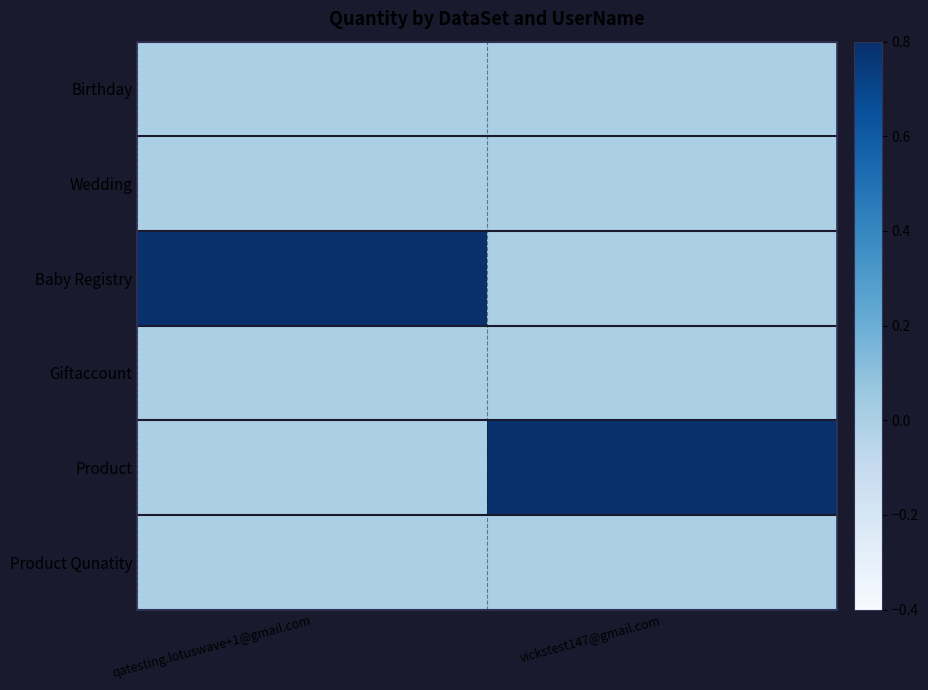

Reading right to left, extract all data points from this chart.

Birthday: vickstest147@gmail.com=0	qatesting.lotuswave+1@gmail.com=0
Wedding: vickstest147@gmail.com=0	qatesting.lotuswave+1@gmail.com=0
Baby Registry: vickstest147@gmail.com=0	qatesting.lotuswave+1@gmail.com=1
Giftaccount: vickstest147@gmail.com=0	qatesting.lotuswave+1@gmail.com=0
Product: vickstest147@gmail.com=1	qatesting.lotuswave+1@gmail.com=0
Product Qunatity: vickstest147@gmail.com=0	qatesting.lotuswave+1@gmail.com=0